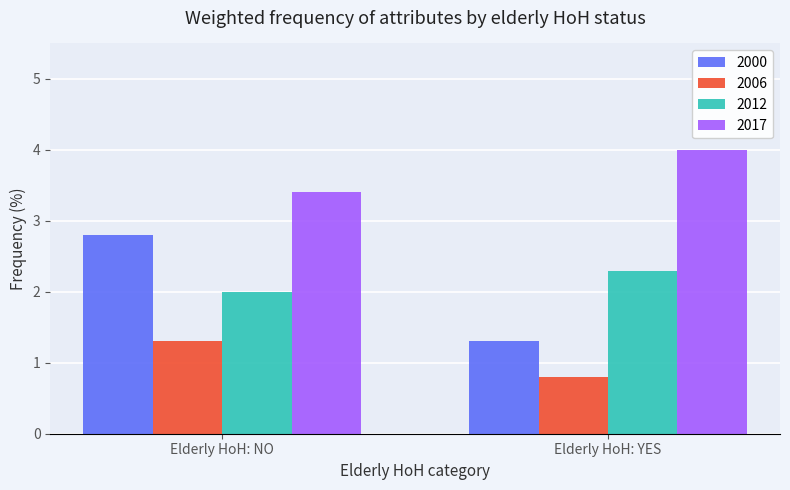

What are all the series names shown in the legend?

2000, 2006, 2012, 2017